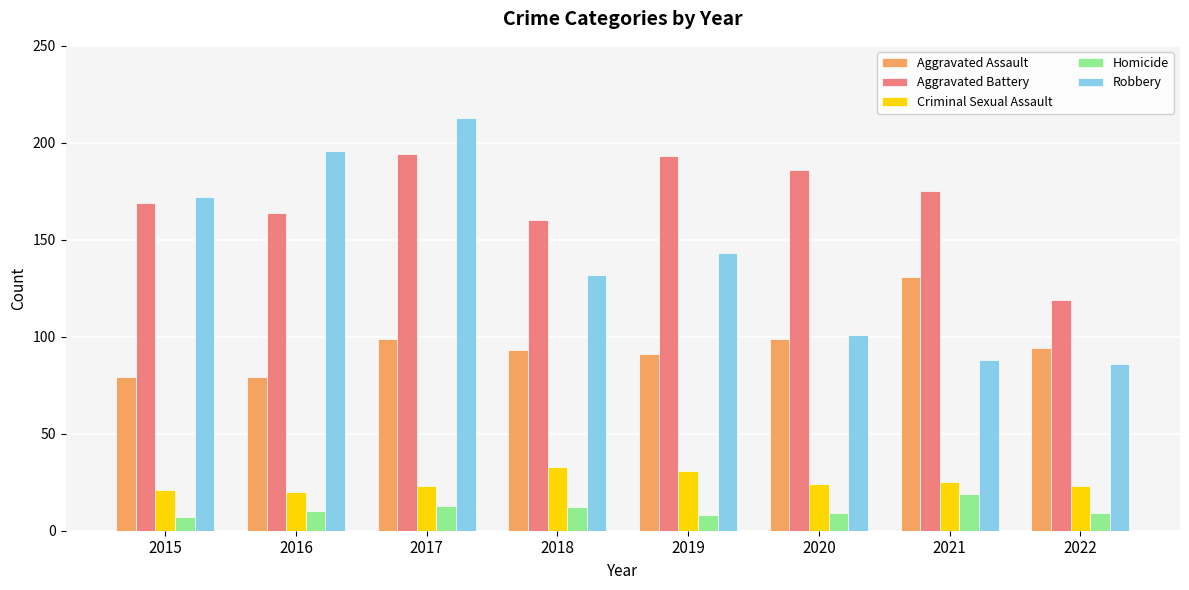

What is the smallest value displayed?

7